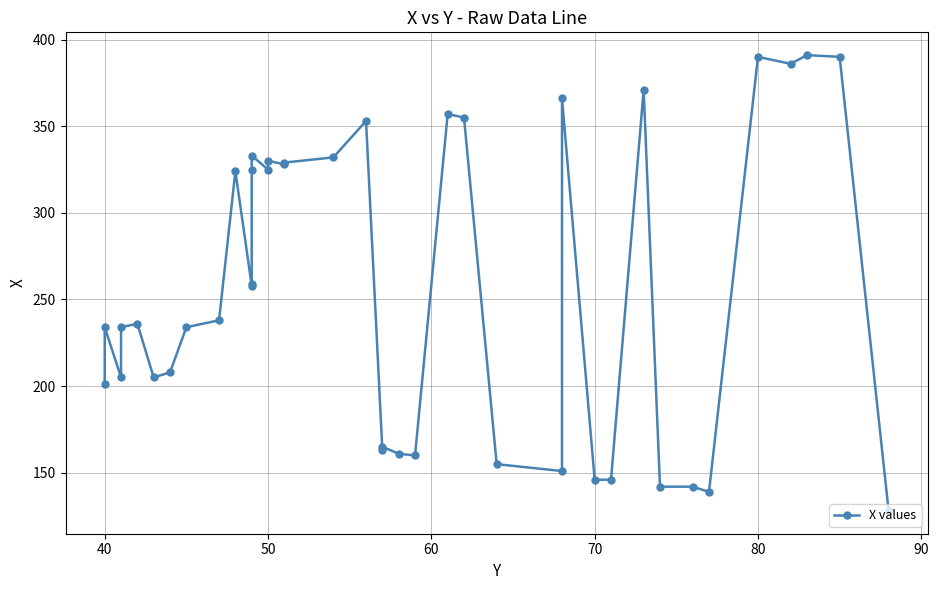

How many lines are shown in the chart?

1